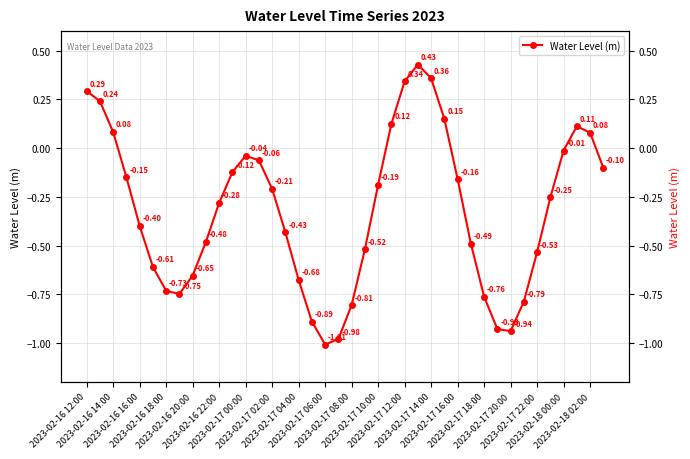

How many values are above zero?

10